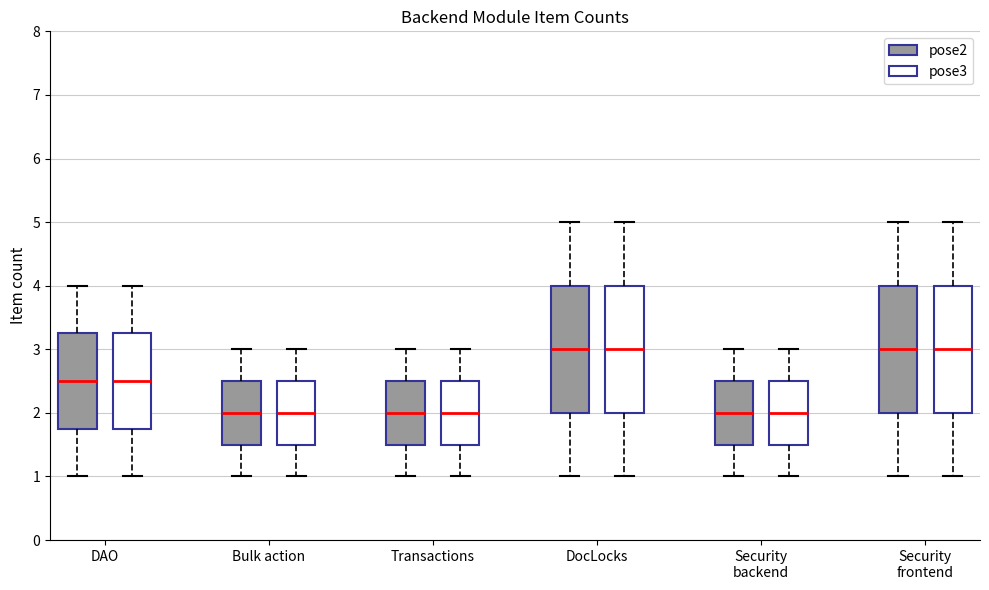

Reading left to right, transcribe this box plot: for each box, give where its median line is, the range the box spans, and where its two whiskers end, as read against the y-axis. The values are not printed on the chart, so give them approximately, as read against the axis.

DAO (pose2): median 2.5, box 1.8 to 3.3, whiskers 1.0 to 4.0
DAO (pose3): median 2.5, box 1.8 to 3.3, whiskers 1.0 to 4.0
Bulk action (pose2): median 2.0, box 1.5 to 2.5, whiskers 1.0 to 3.0
Bulk action (pose3): median 2.0, box 1.5 to 2.5, whiskers 1.0 to 3.0
Transactions (pose2): median 2.0, box 1.5 to 2.5, whiskers 1.0 to 3.0
Transactions (pose3): median 2.0, box 1.5 to 2.5, whiskers 1.0 to 3.0
DocLocks (pose2): median 3.0, box 2.0 to 4.0, whiskers 1.0 to 5.0
DocLocks (pose3): median 3.0, box 2.0 to 4.0, whiskers 1.0 to 5.0
Security backend (pose2): median 2.0, box 1.5 to 2.5, whiskers 1.0 to 3.0
Security backend (pose3): median 2.0, box 1.5 to 2.5, whiskers 1.0 to 3.0
Security frontend (pose2): median 3.0, box 2.0 to 4.0, whiskers 1.0 to 5.0
Security frontend (pose3): median 3.0, box 2.0 to 4.0, whiskers 1.0 to 5.0